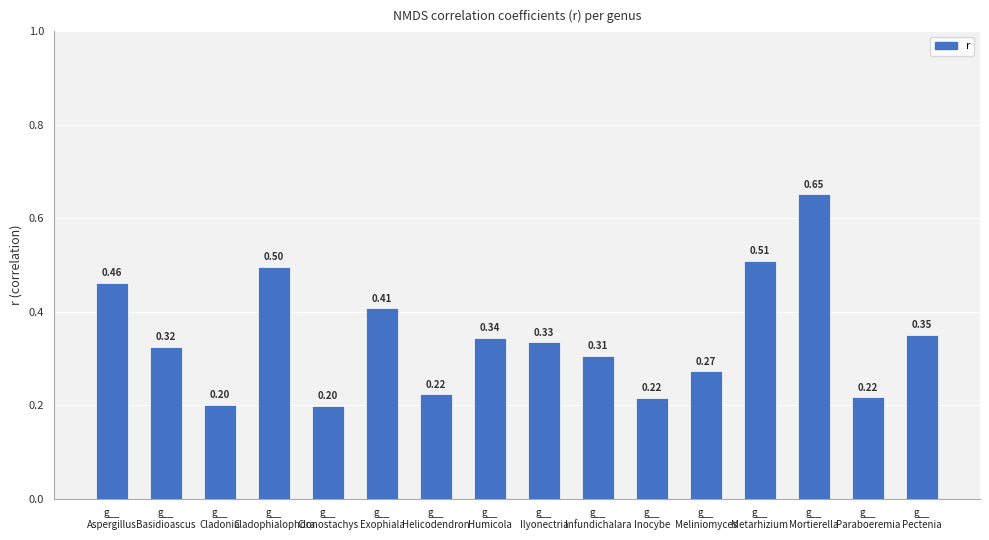

What is the sum of the values at g__
Meliniomyces and g__
Infundichalara?

0.6